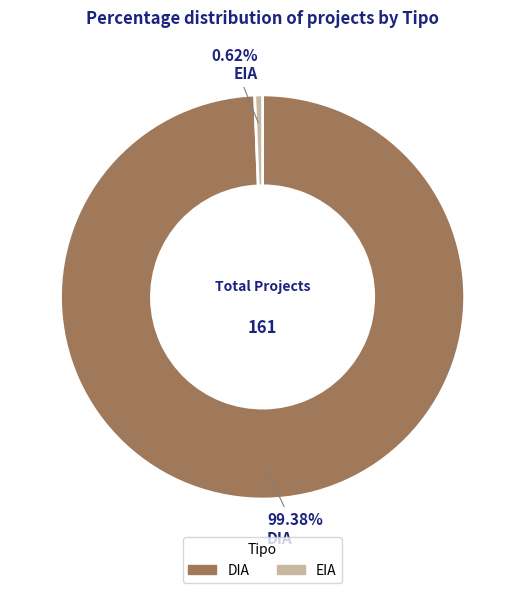

To the nearest percent, what is the combined percentage of EIA and DIA?

100%